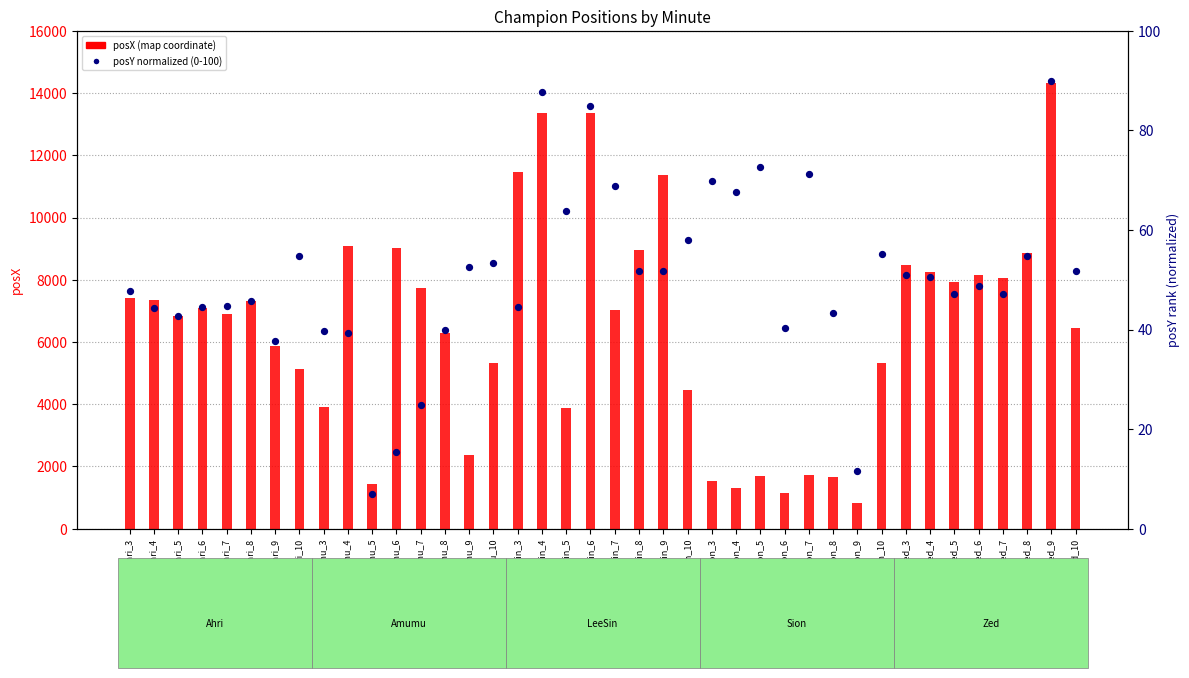

At how many categories does at least one series exceed 2657?

31